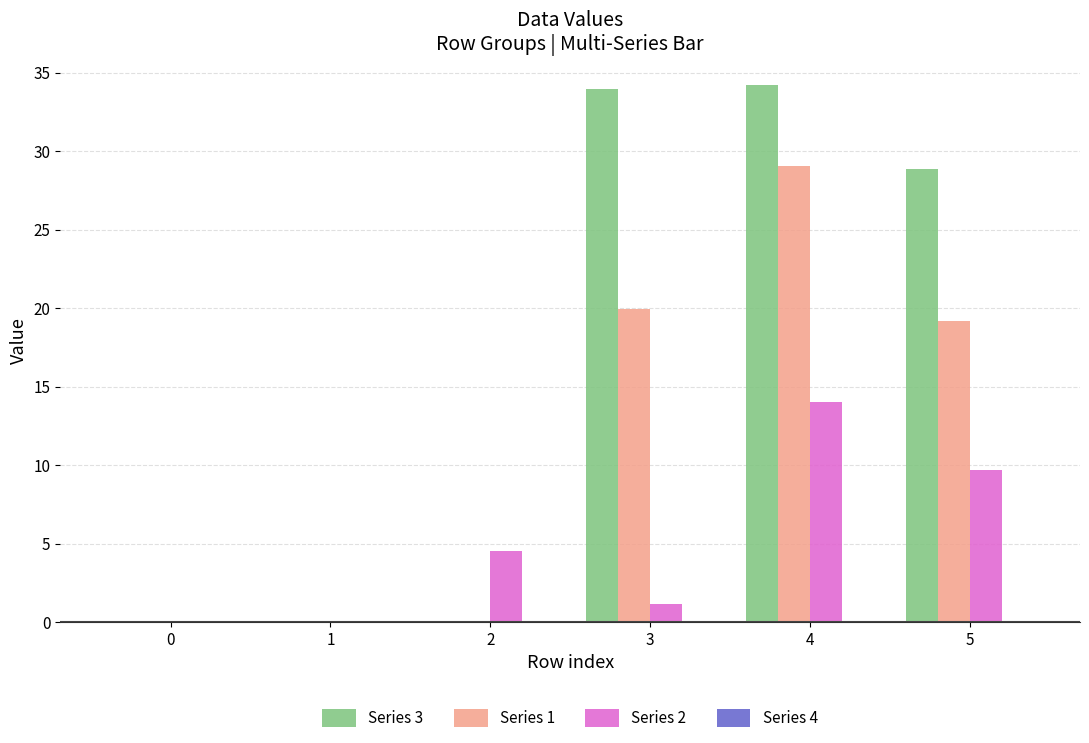

What is the sum of the Series 1 values at 5 and 2?

19.2